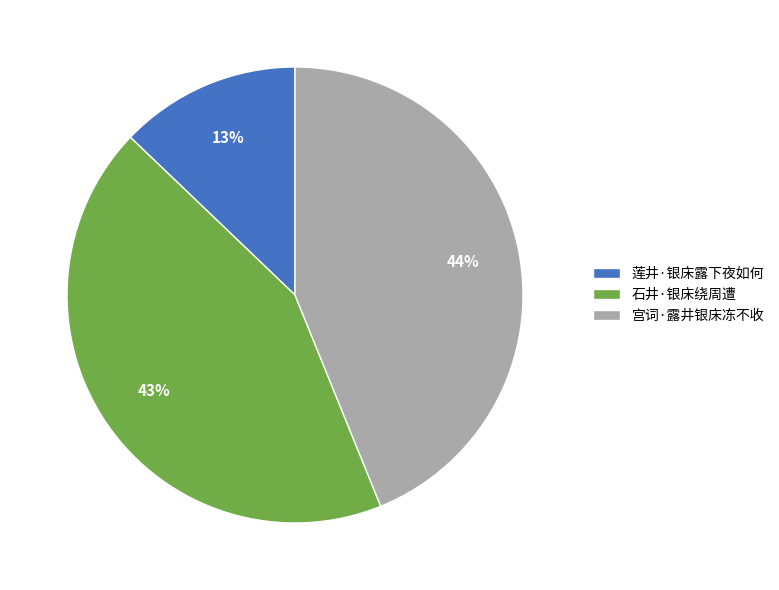

Count the number of slices in the pie.

3